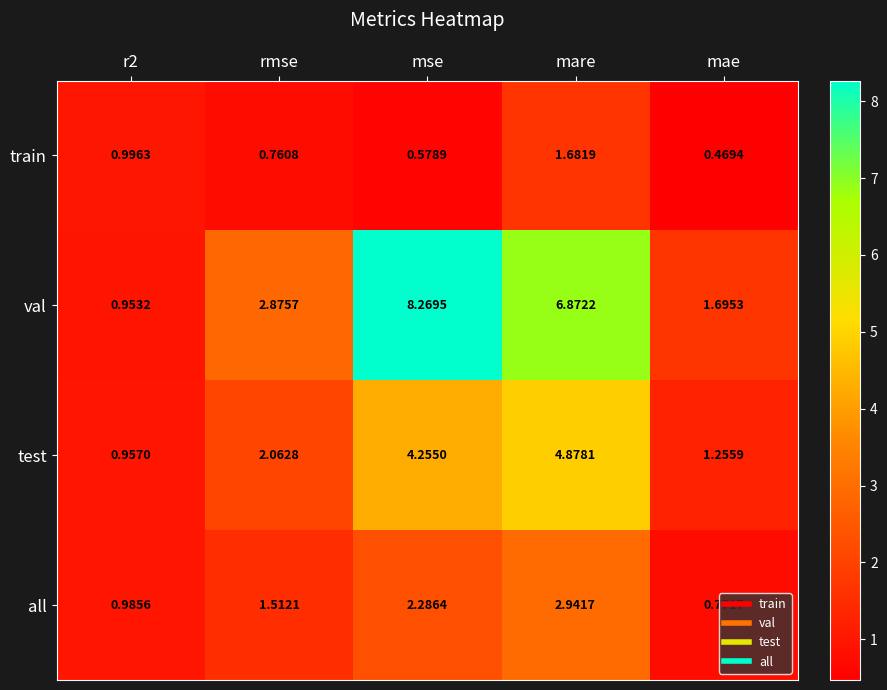

Which category has the lowest value across all series?

mae